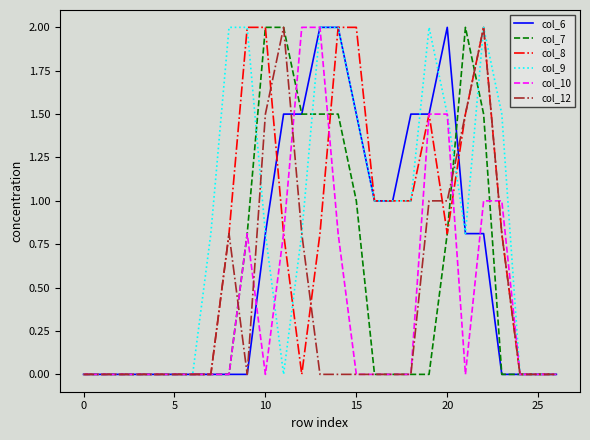

Which series has the largest total across all categories?

col_9